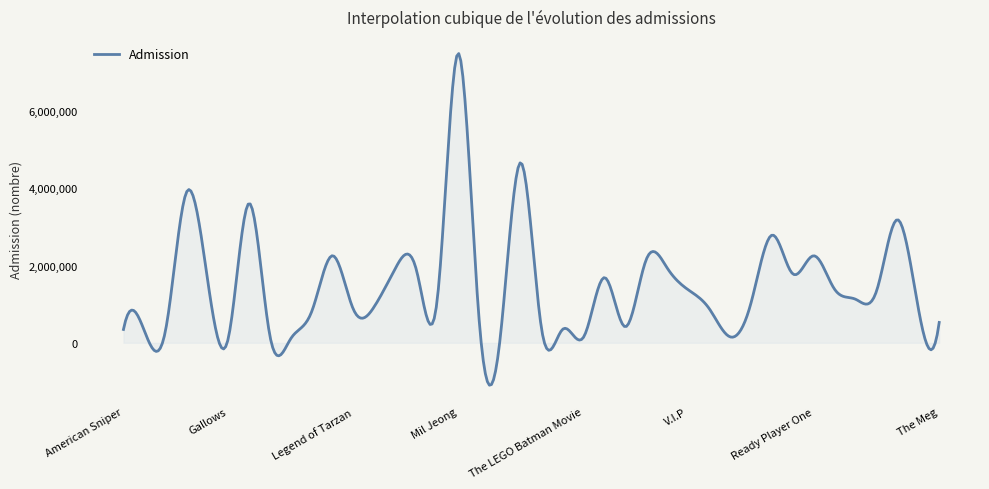

What is the difference between the maximum and minimum values?

8591626.1